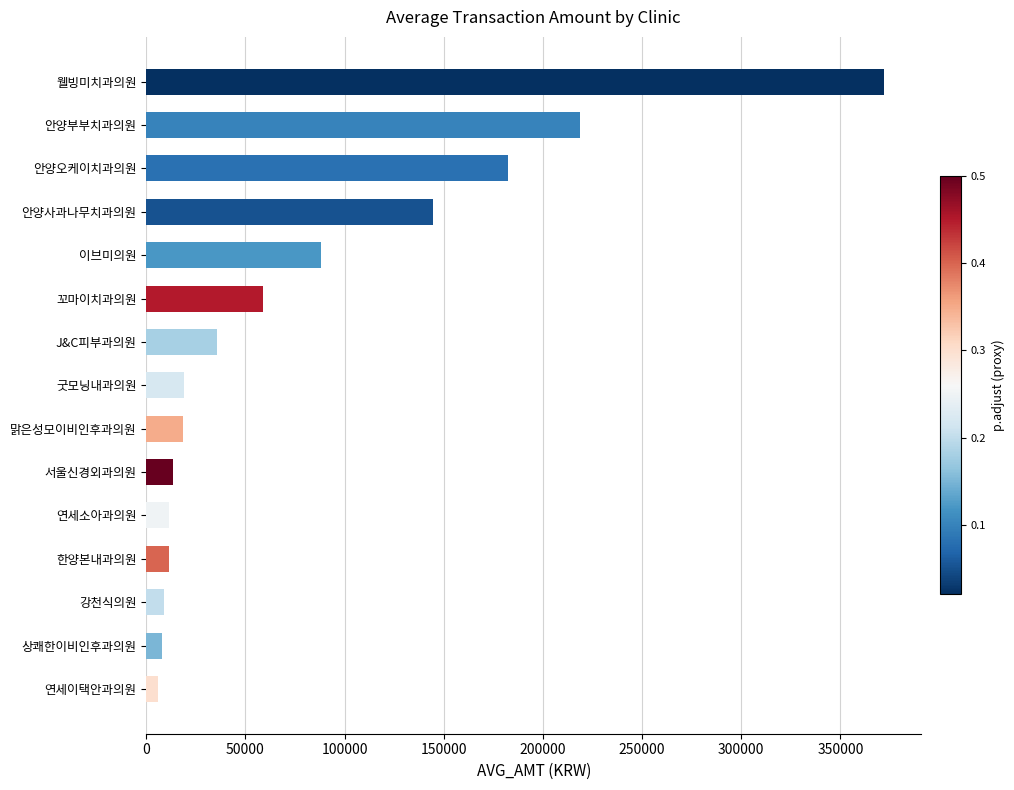

How many bars are there in total?

15